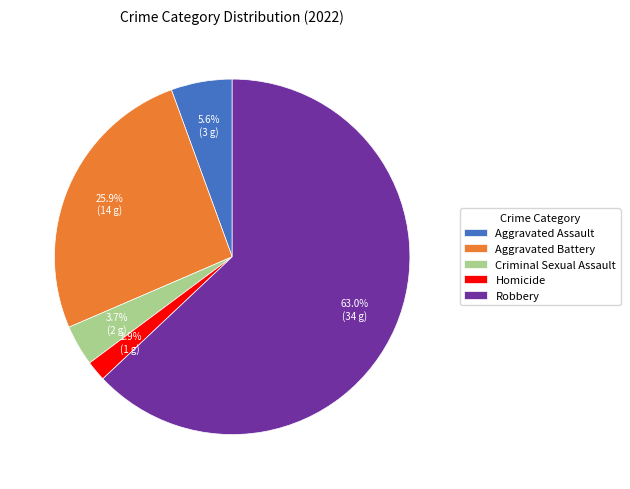

What is the ratio of the value at Aggravated Battery to the value at Criminal Sexual Assault?

7.0